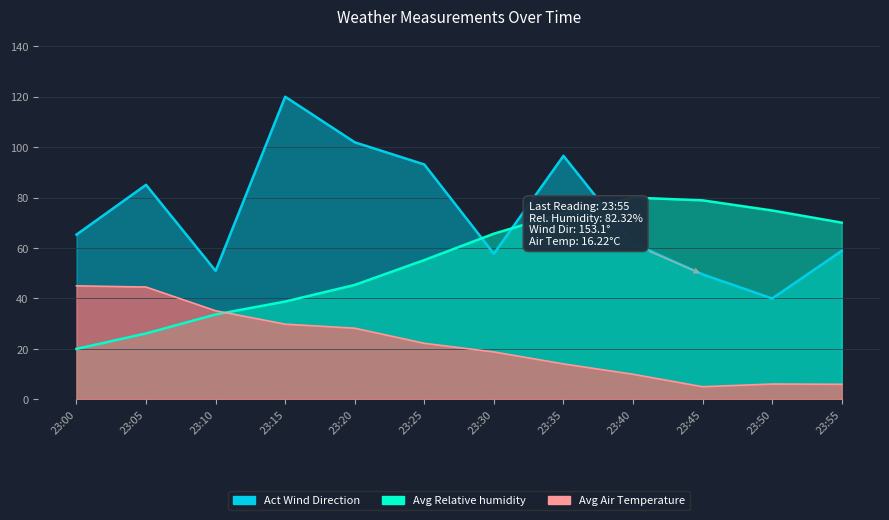

What is the value of the Act Wind Direction point at the 6th from the left?

93.1